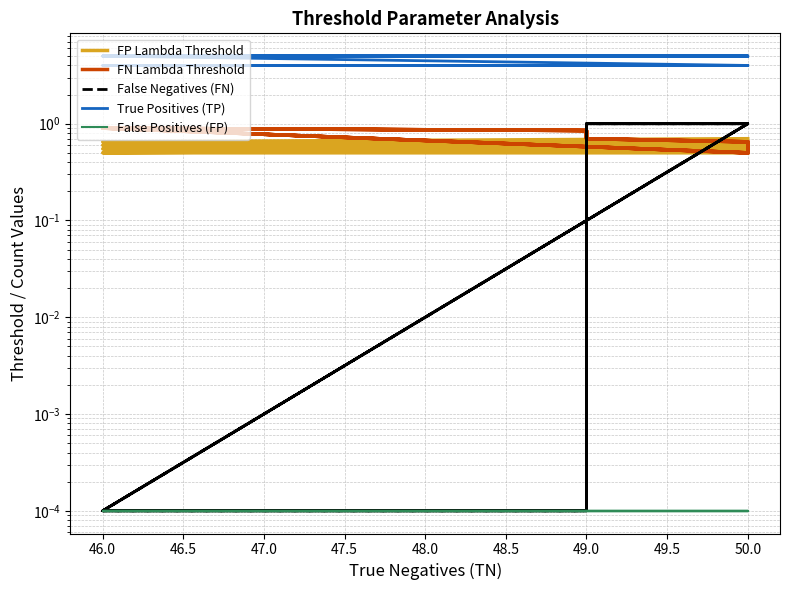

True or false: True Positives (TP) and False Negatives (FN) cross at least once.

False